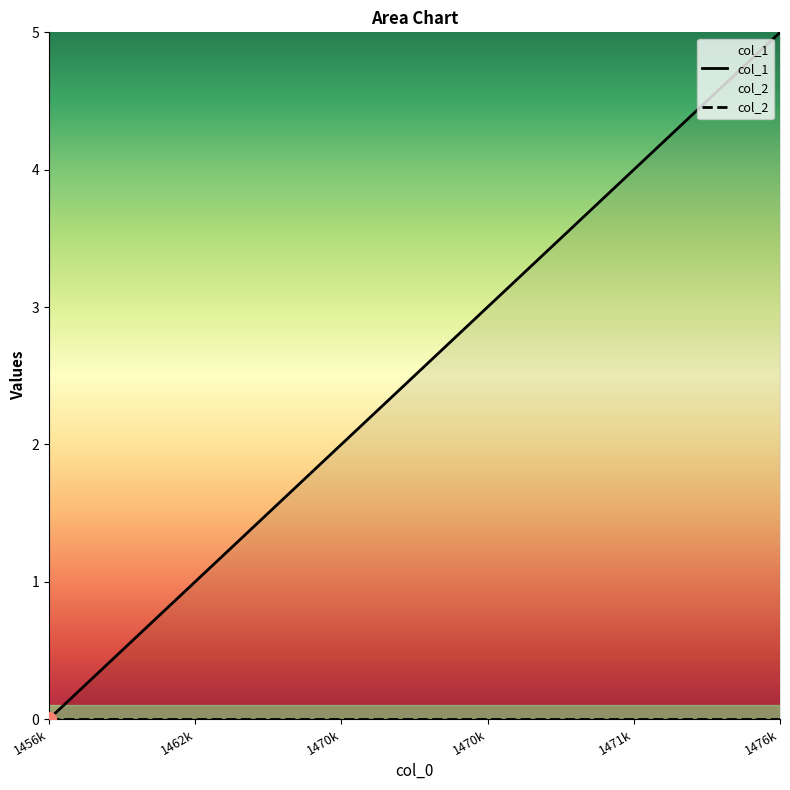

What is the change in value from 1456k to 1471k?

+4